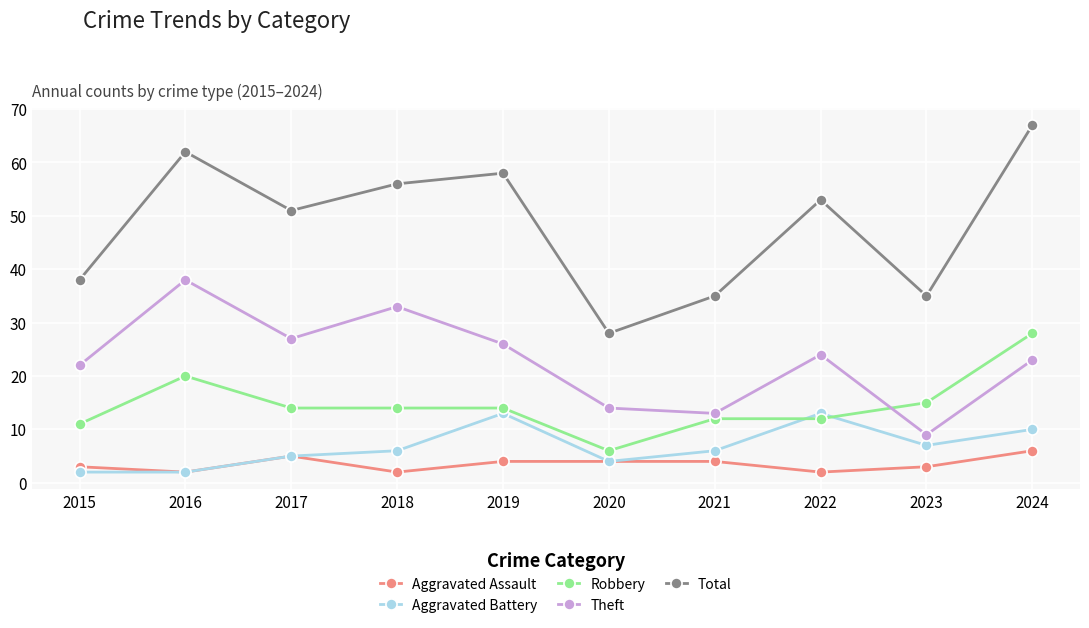

Which series changed the most between 2015 and 2022?

Total